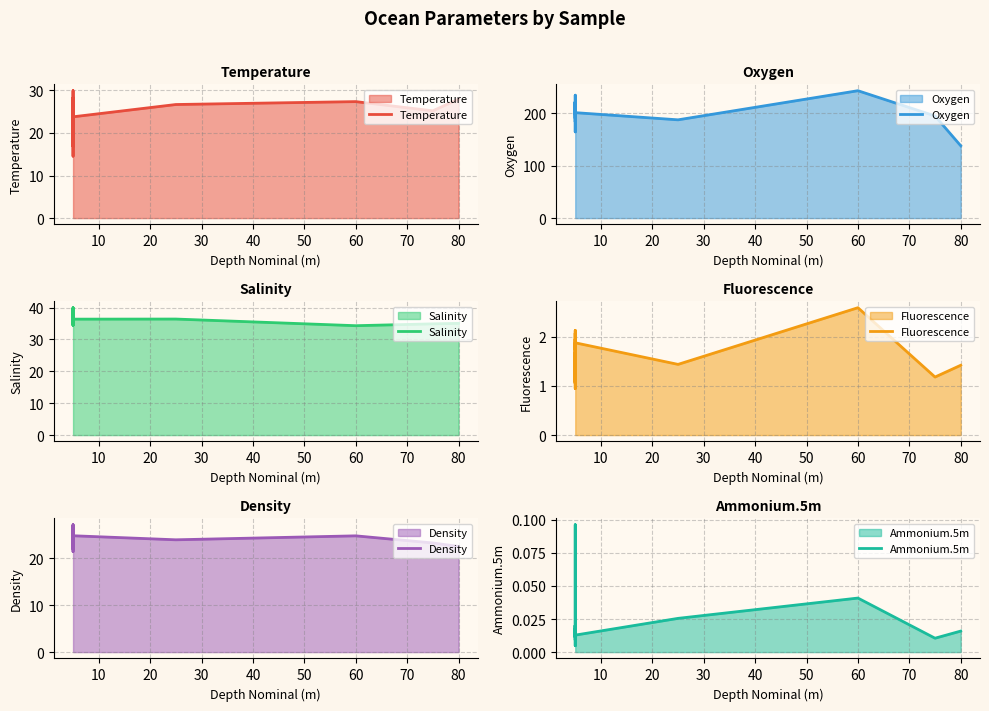

How many data points in Salinity are above 36?

13